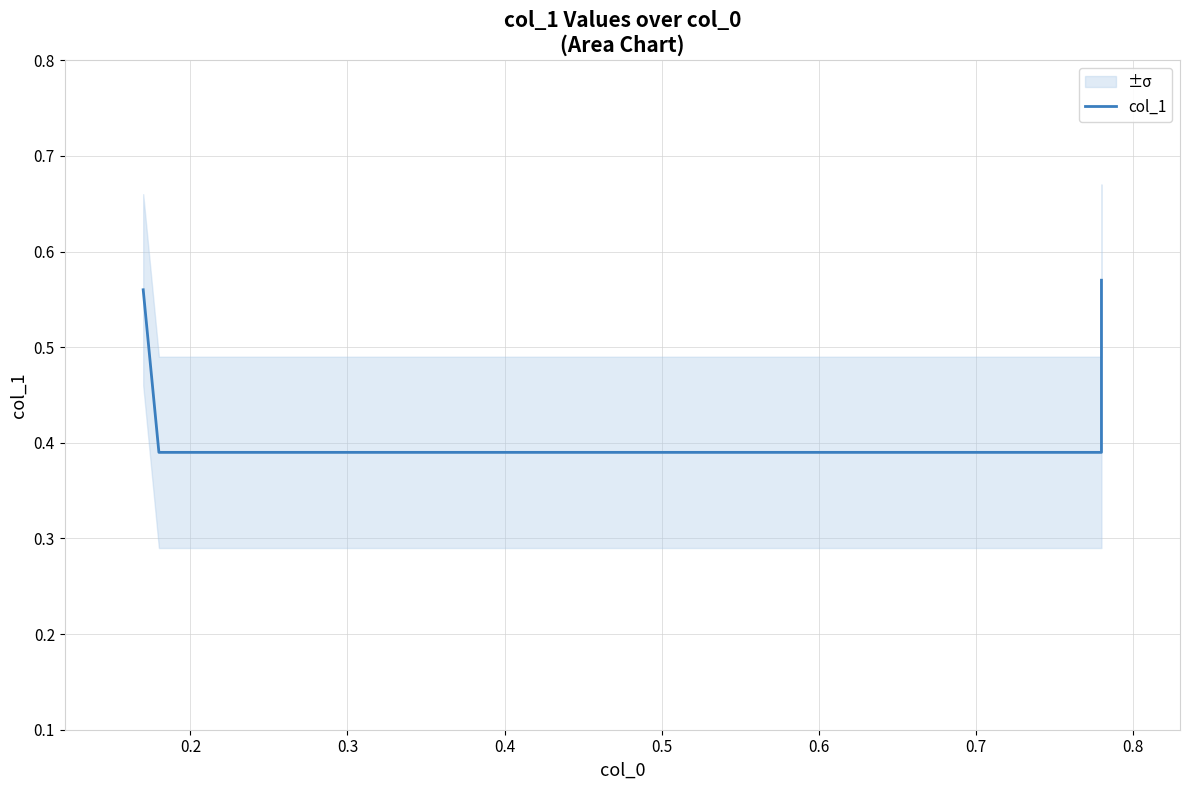

How many distinct data groups are displayed?

1